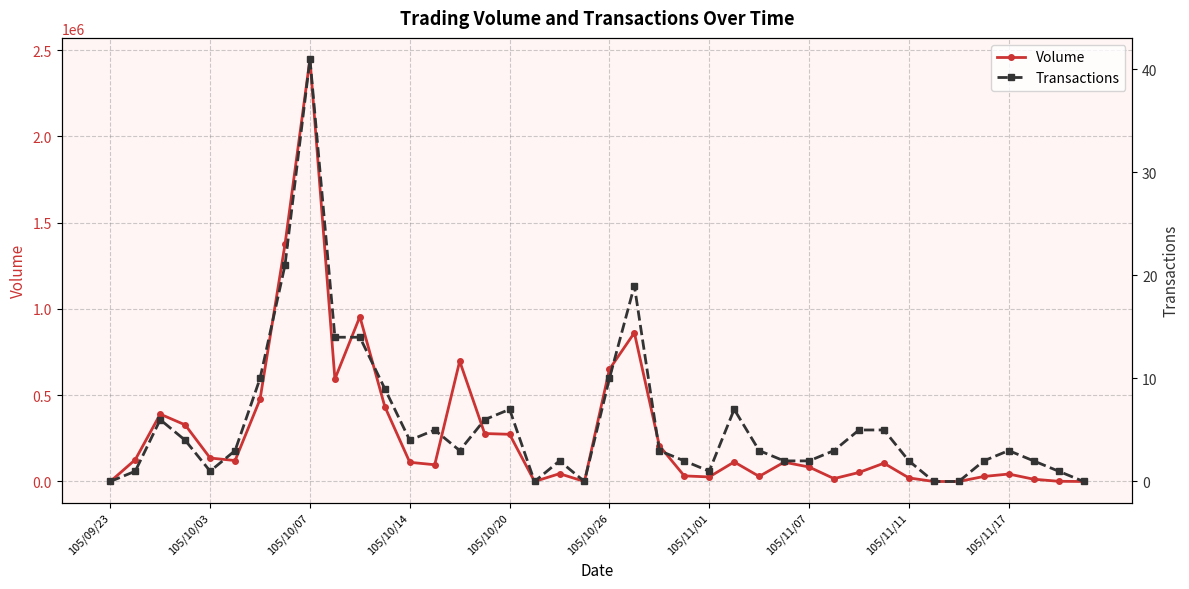

What is the average value of the Volume series?

282210